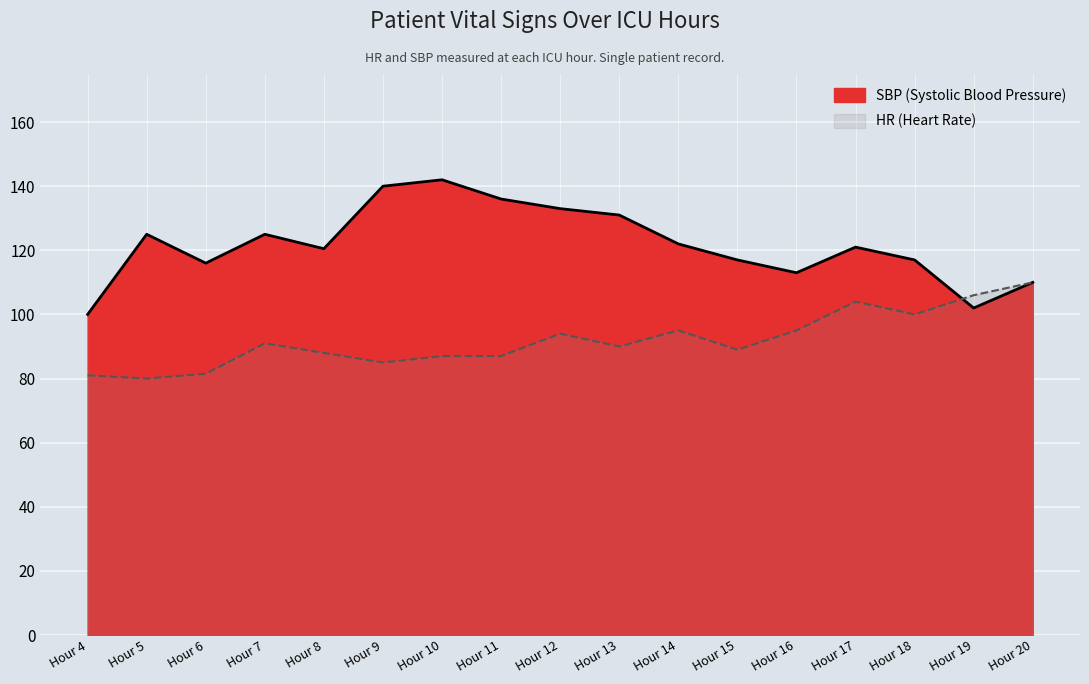

Between Hour 17 and Hour 19, which series saw the biggest shift?

SBP